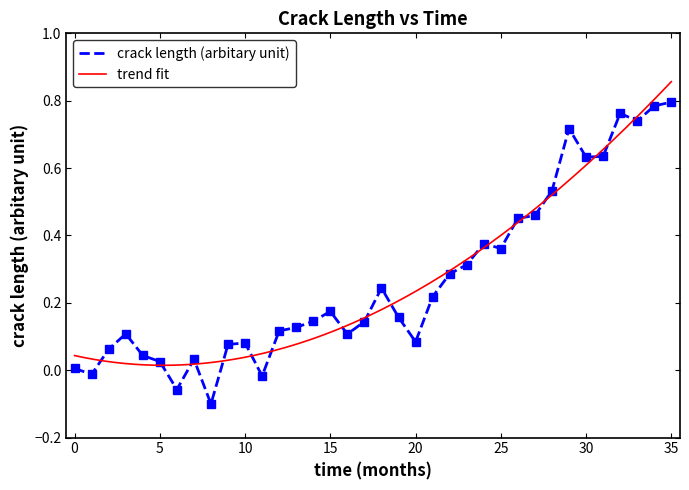

What is the maximum value shown in the chart?

0.8